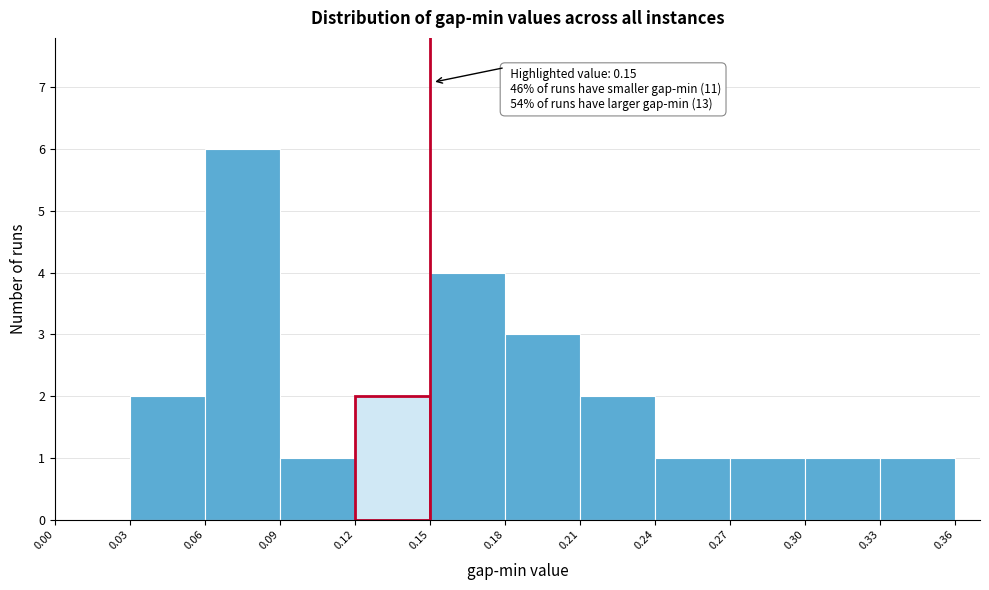

Over which range of the x-axis is the bar tallest?

0.06 to 0.09